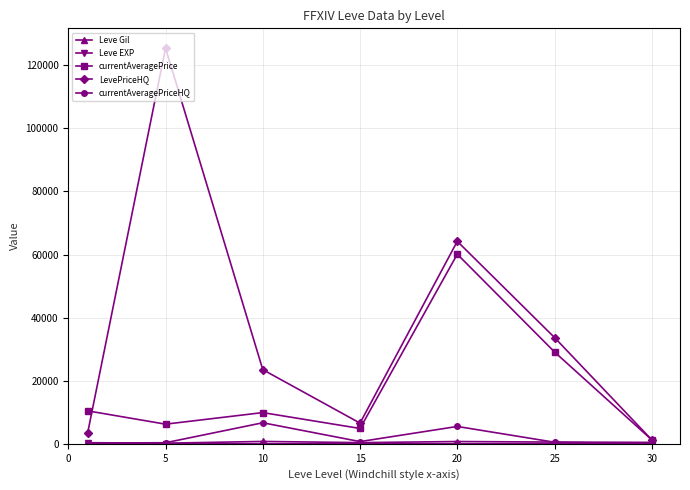

In currentAveragePriceHQ, how many points are higher than both neighbors (excluding endpoints)?

2